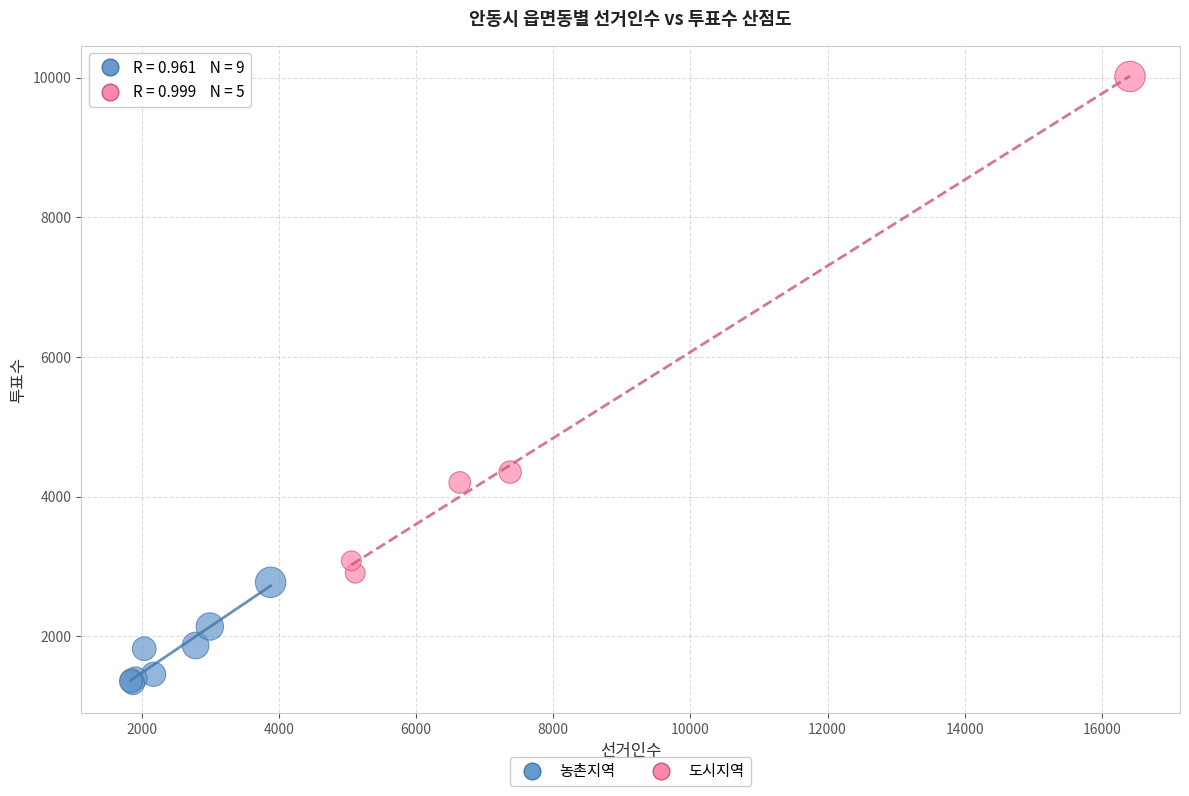

Which series has the widest spread of Y values?

도시지역